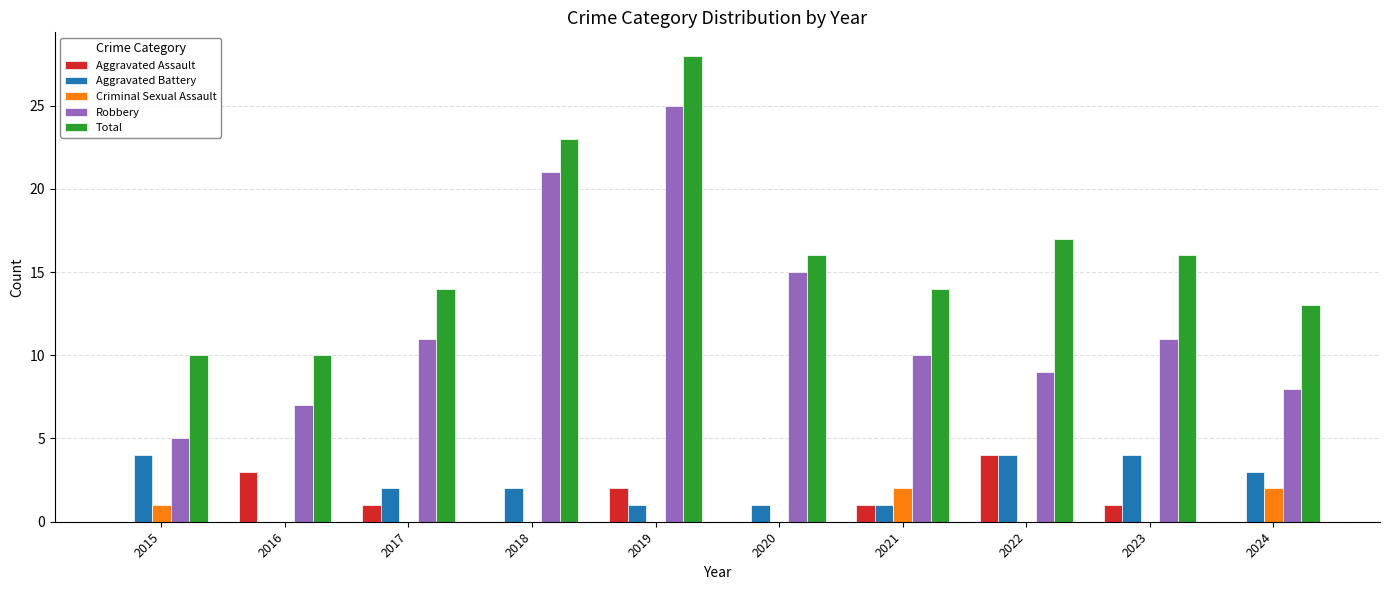

Which series has the widest spread of values?

Robbery